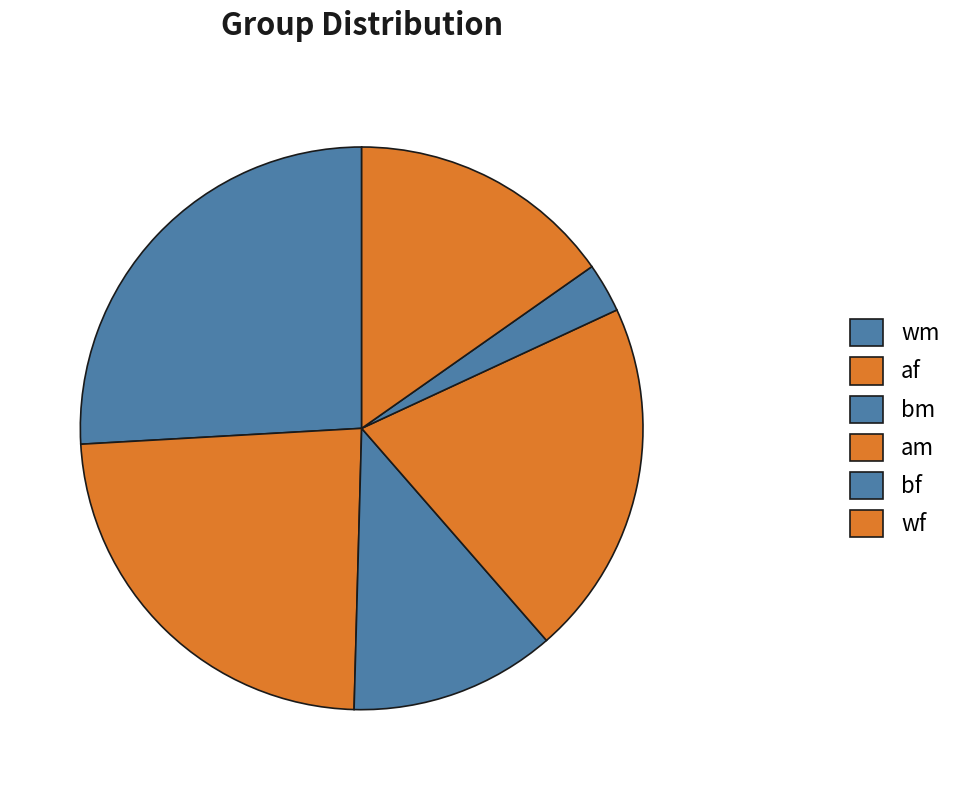

Count the number of slices in the pie.

6